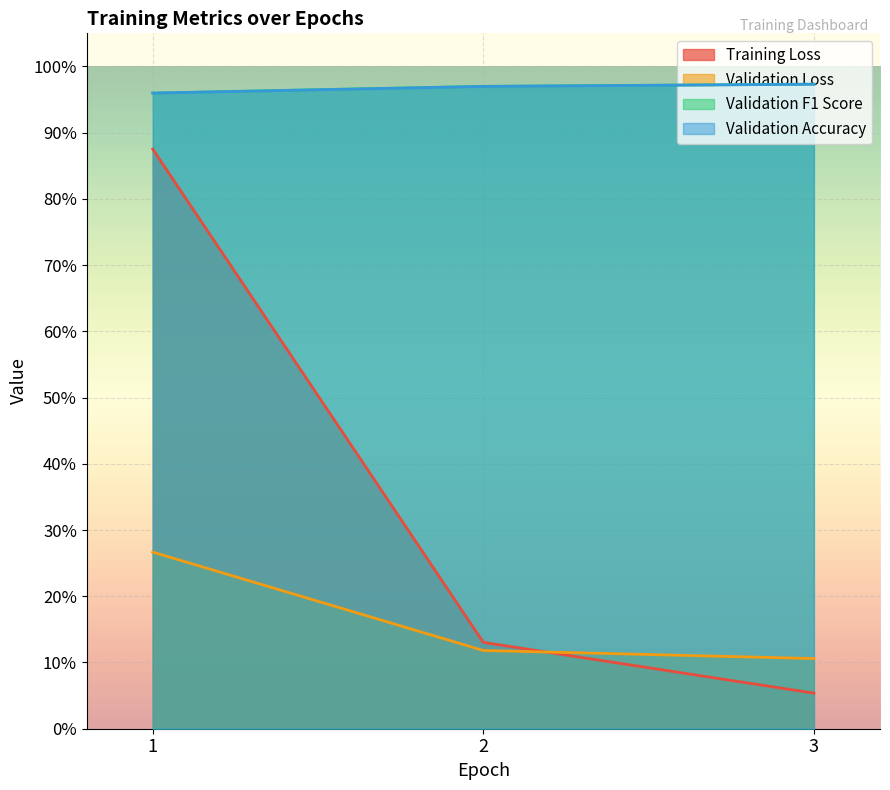

Reading right to left, what are all the values shown in this chart?

Training Loss: 0.1	0.1	0.9
Validation Loss: 0.1	0.1	0.3
Validation F1 Score: 1.0	1.0	1.0
Validation Accuracy: 1.0	1.0	1.0